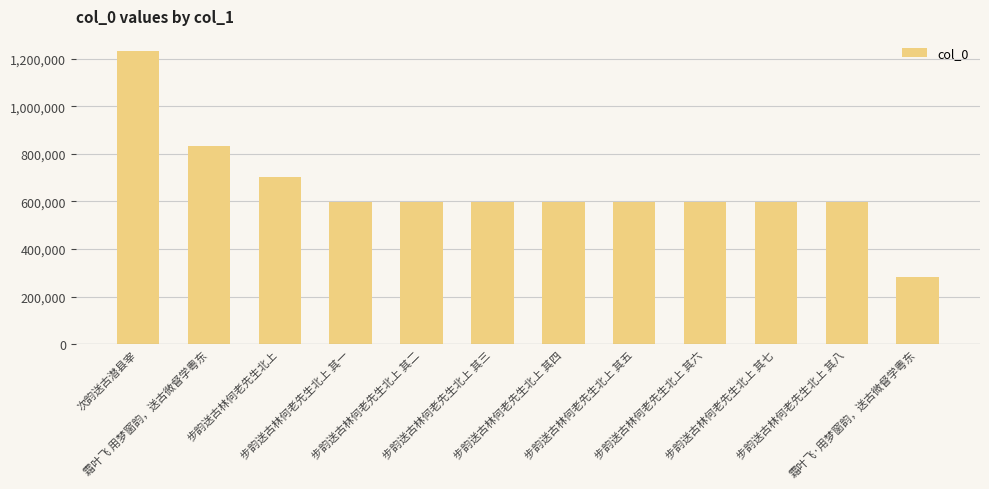

How many categories are shown in the chart?

12